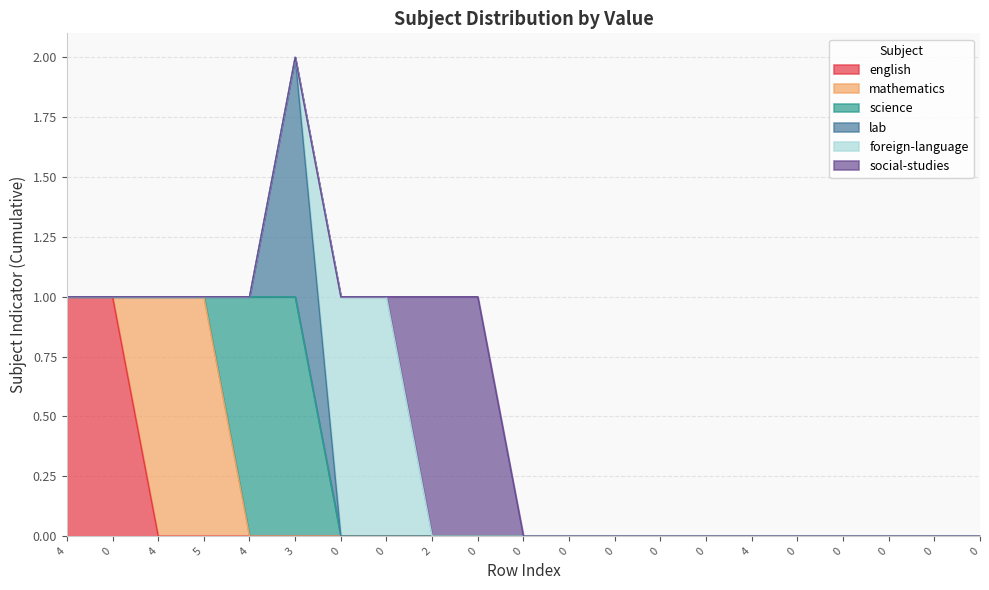

True or false: science has more than 2 interior local peaks.

False